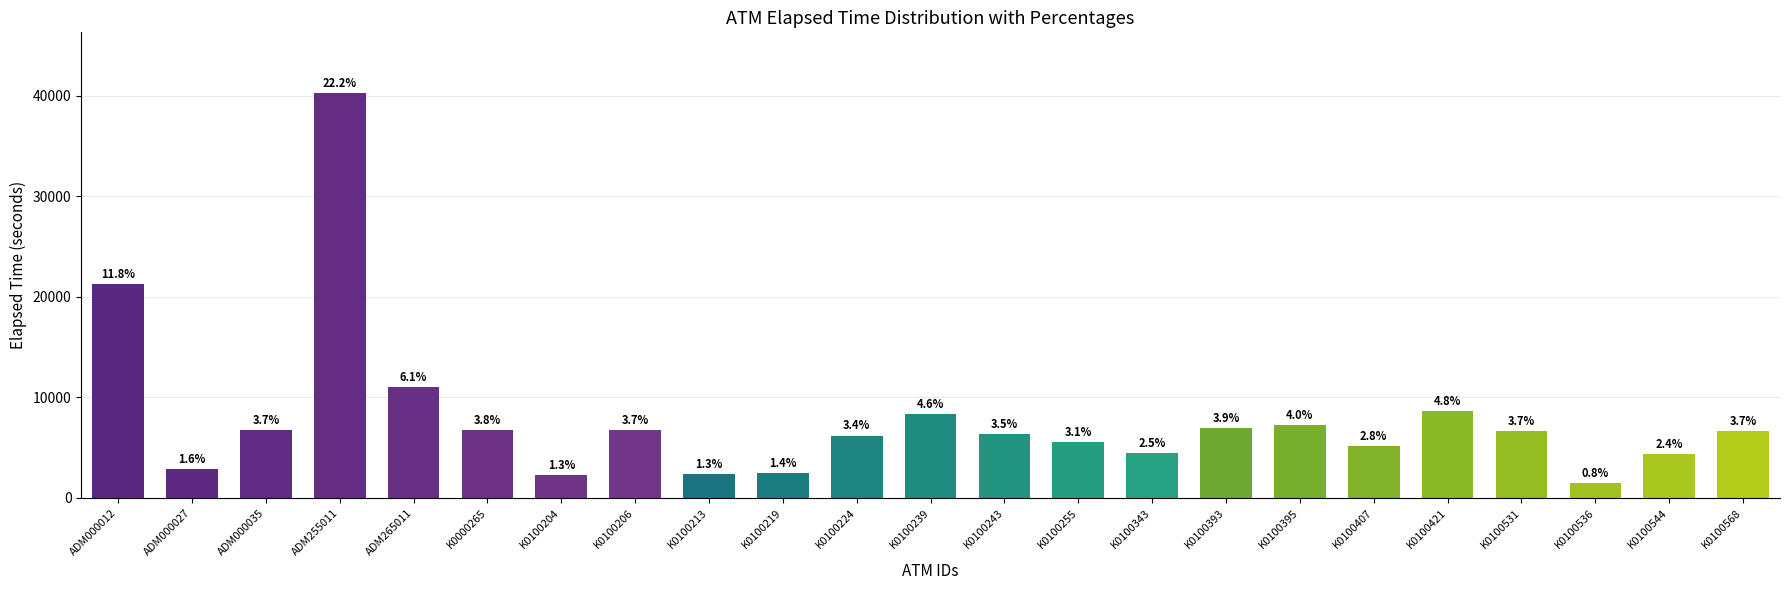

Approximately how many times larger is the value at K0100206 compared to K0100239?

0.8